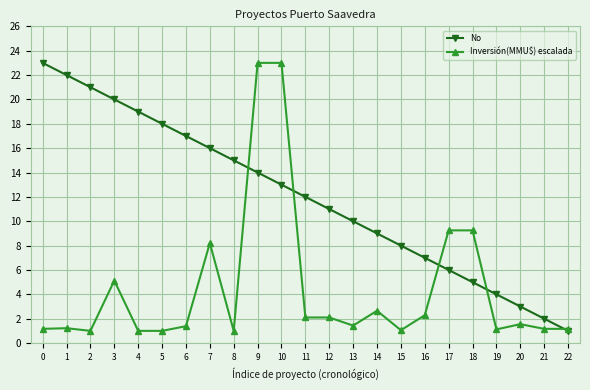

True or false: No has a value of 11.0 at 12.

True